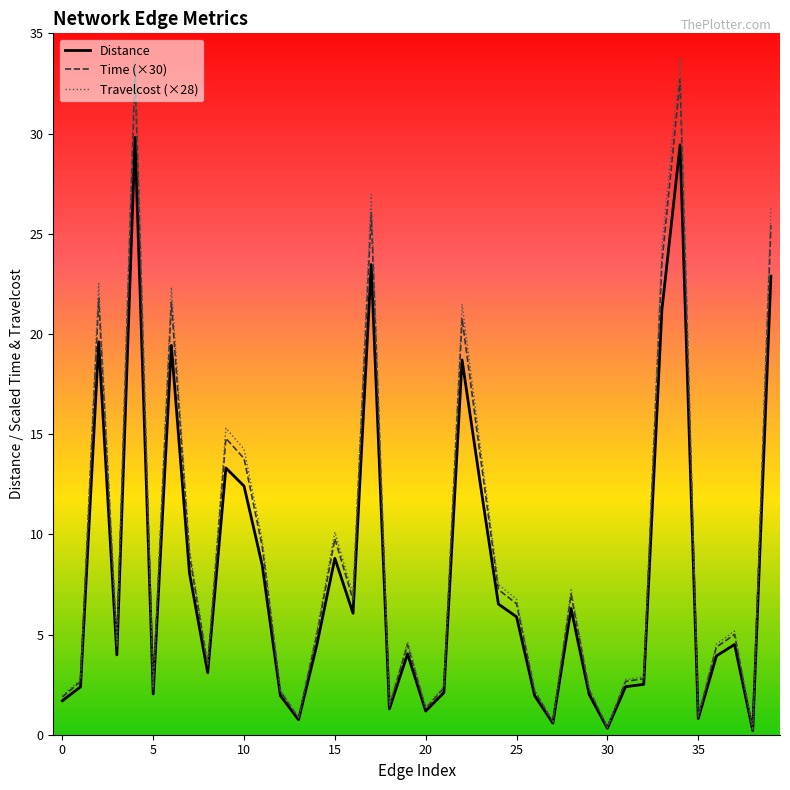

What is the maximum value shown in the chart?

34.2